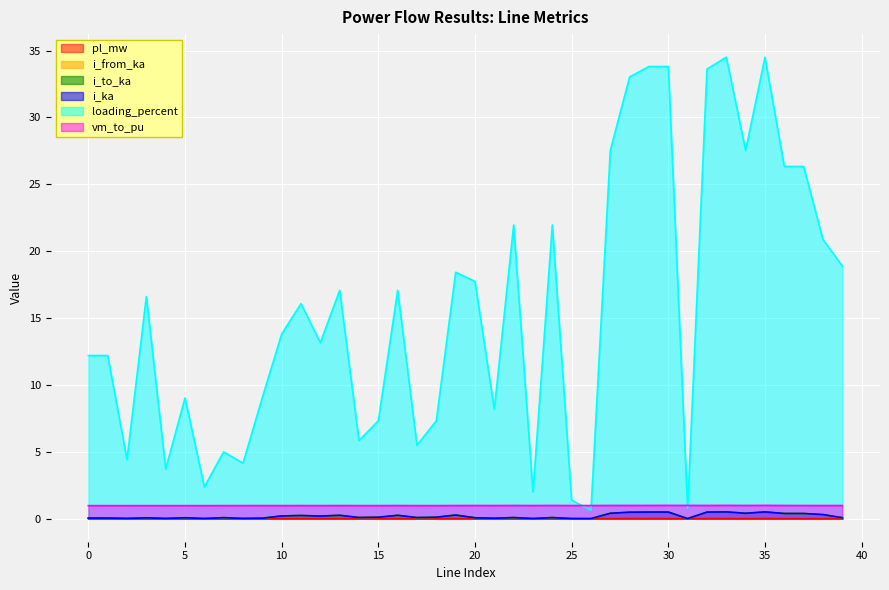

True or false: loading_percent and pl_mw intersect in this chart.

False